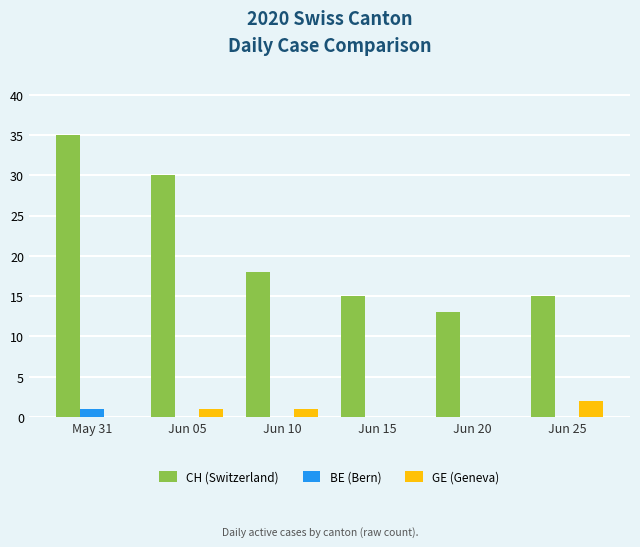

The value of BE (Bern) at May 31 is 1. True or false?

True